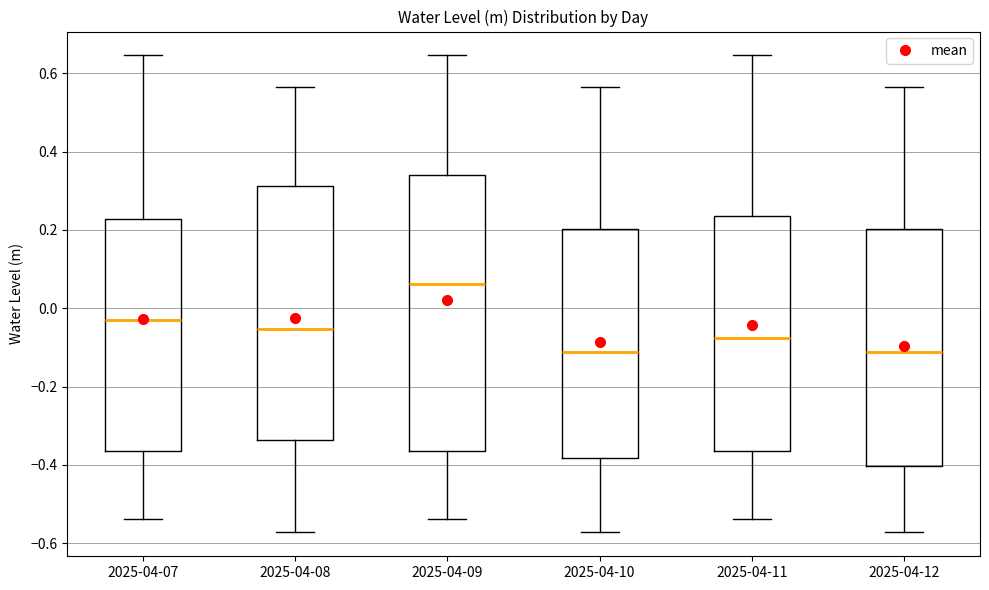

Which box has the highest median line?

2025-04-09